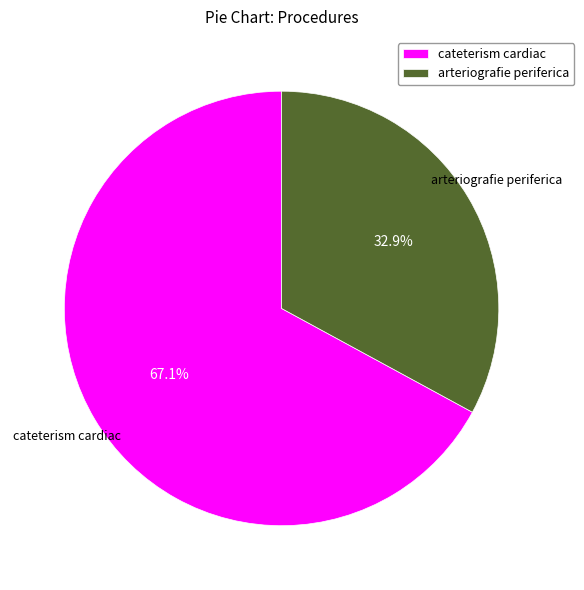

Do arteriografie periferica and cateterism cardiac together represent more than half of the pie?

Yes